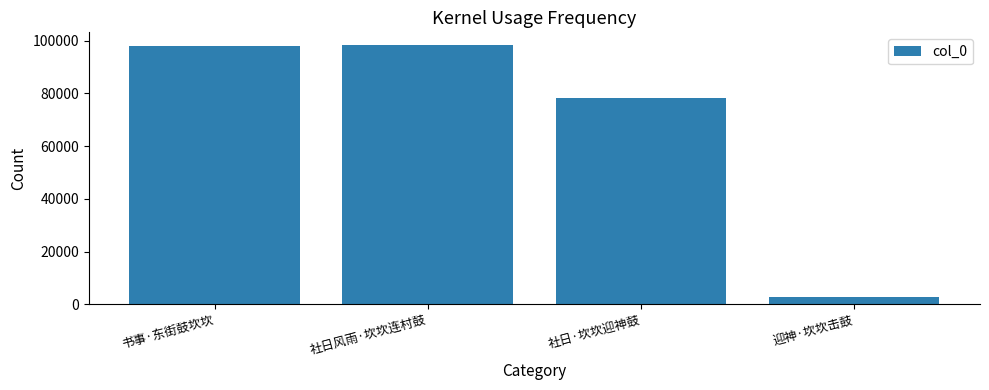

What is the value of the 2nd bar from the left?

98289